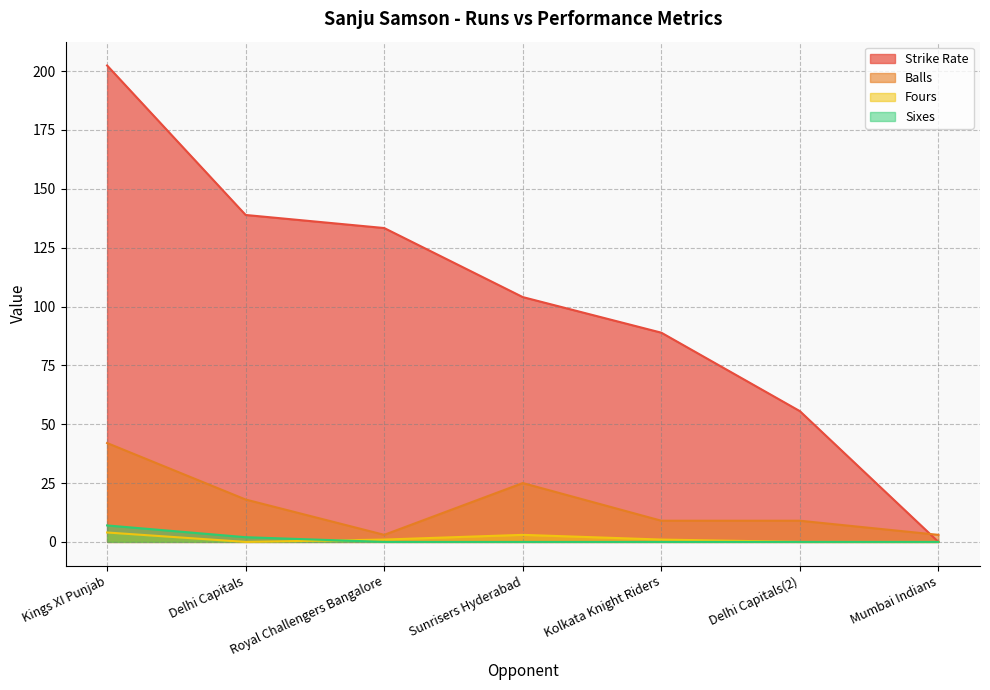

The balls series shows 25.0 at Sunrisers Hyderabad. True or false?

True